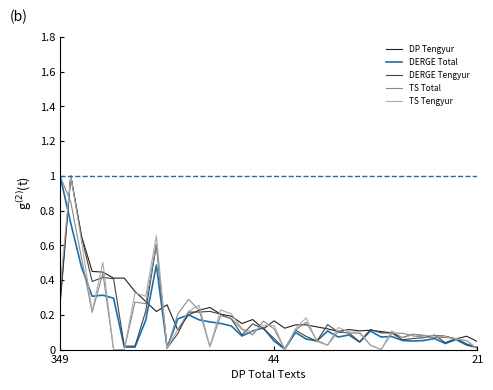

True or false: TS Total has more than 0 points higher than both neighbors.

True